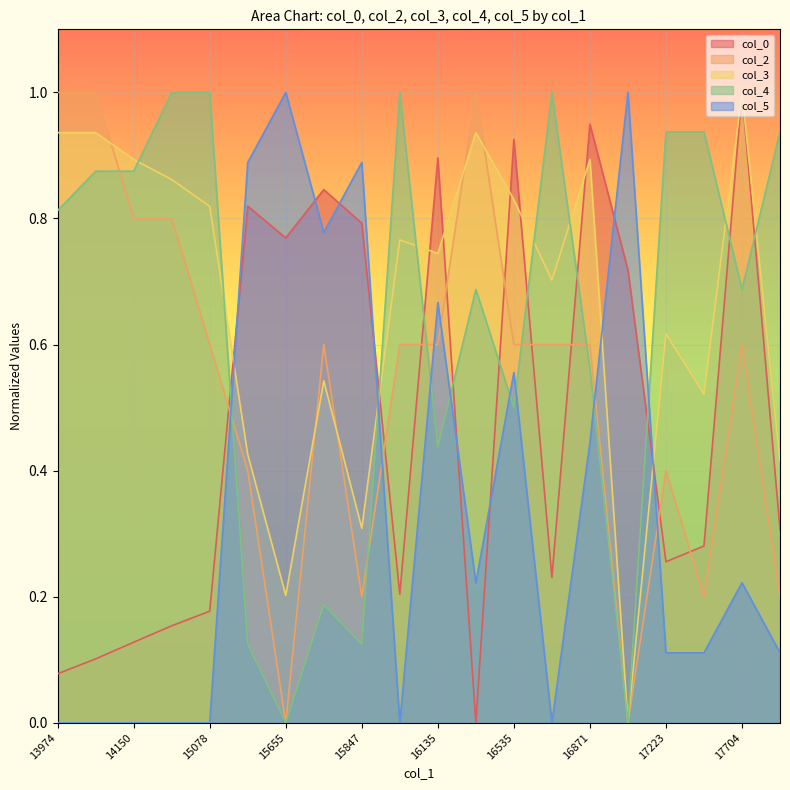

What is the difference between the highest and lowest values at 16535?

0.4